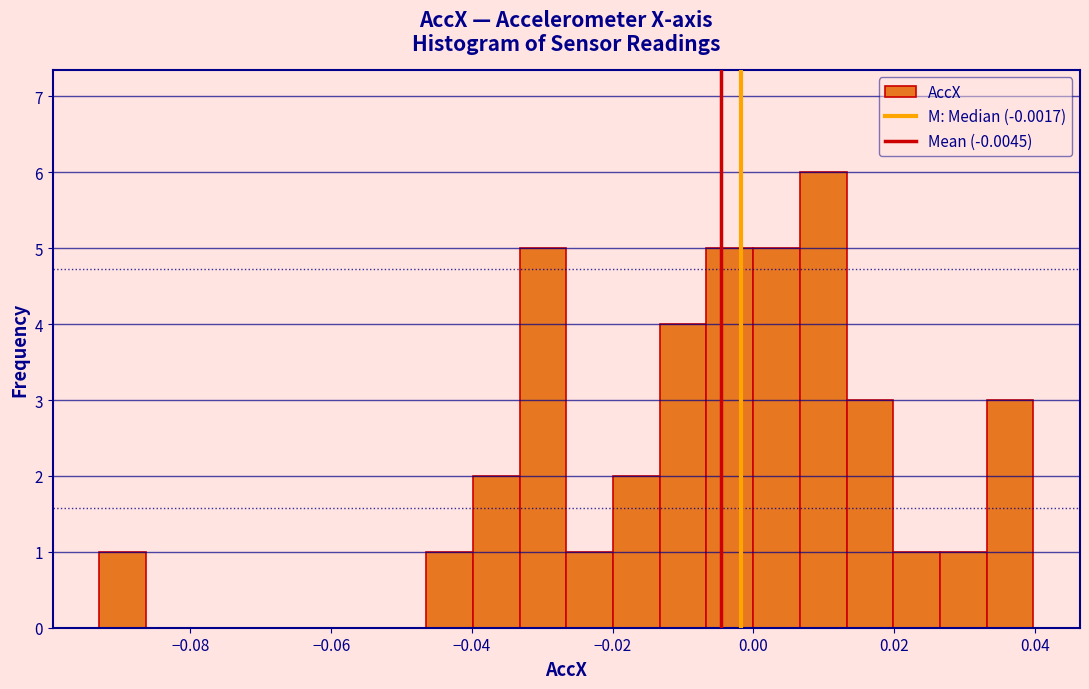

Around what value on the x-axis is the tallest bar? Give the approximate position of its centre, as read against the axis.

0.010